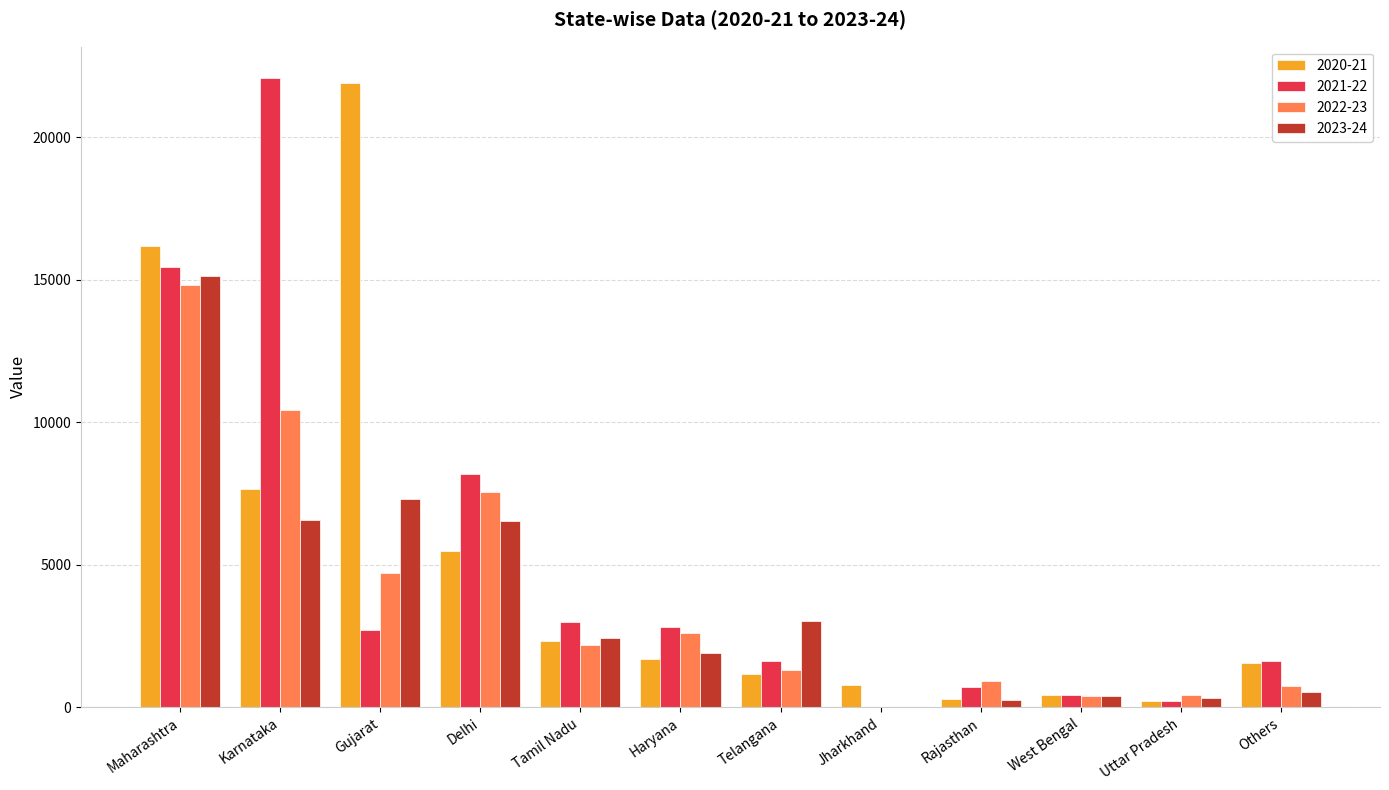

What is the greatest value displayed?

22072